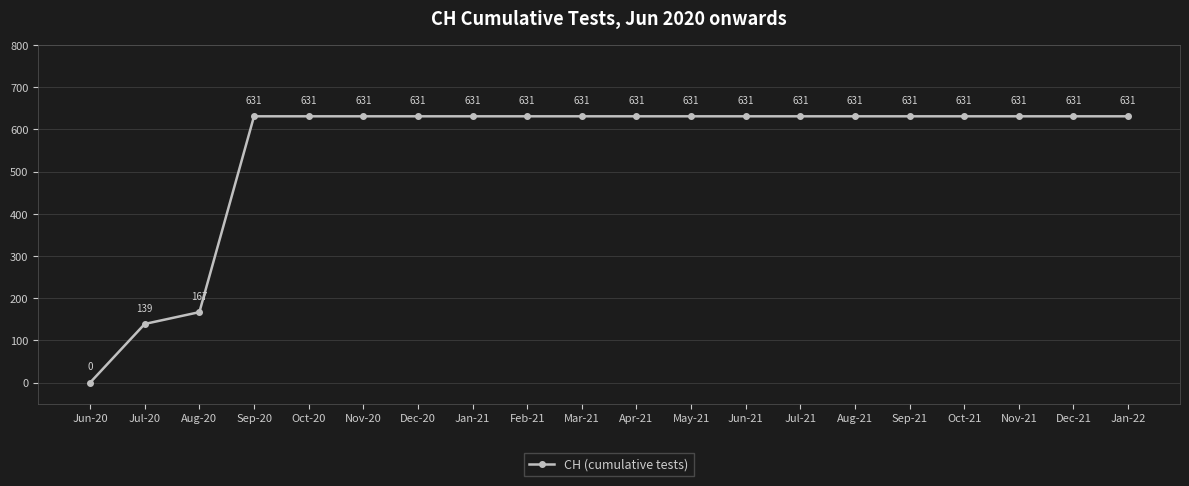

What position from the left is Nov-21?

18